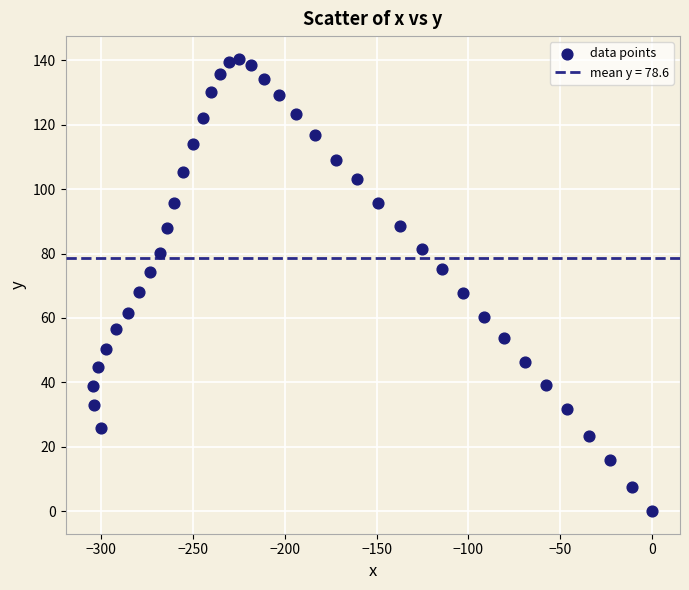

What is the range of Y values (max minus min)?

140.5